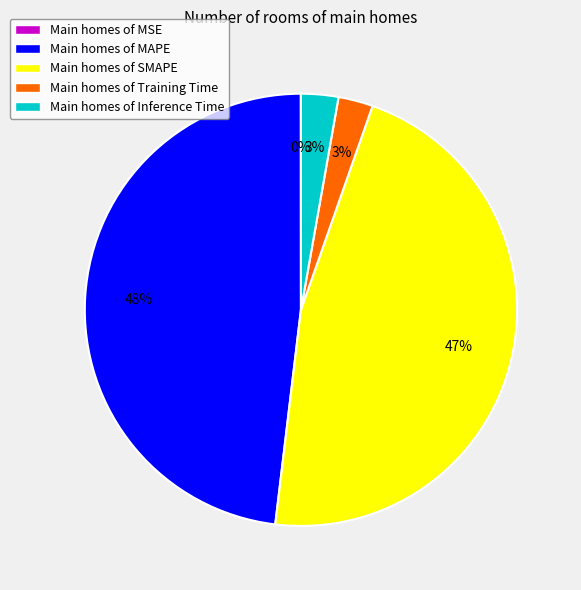

Which category has the biggest portion of the pie?

Main homes of MAPE